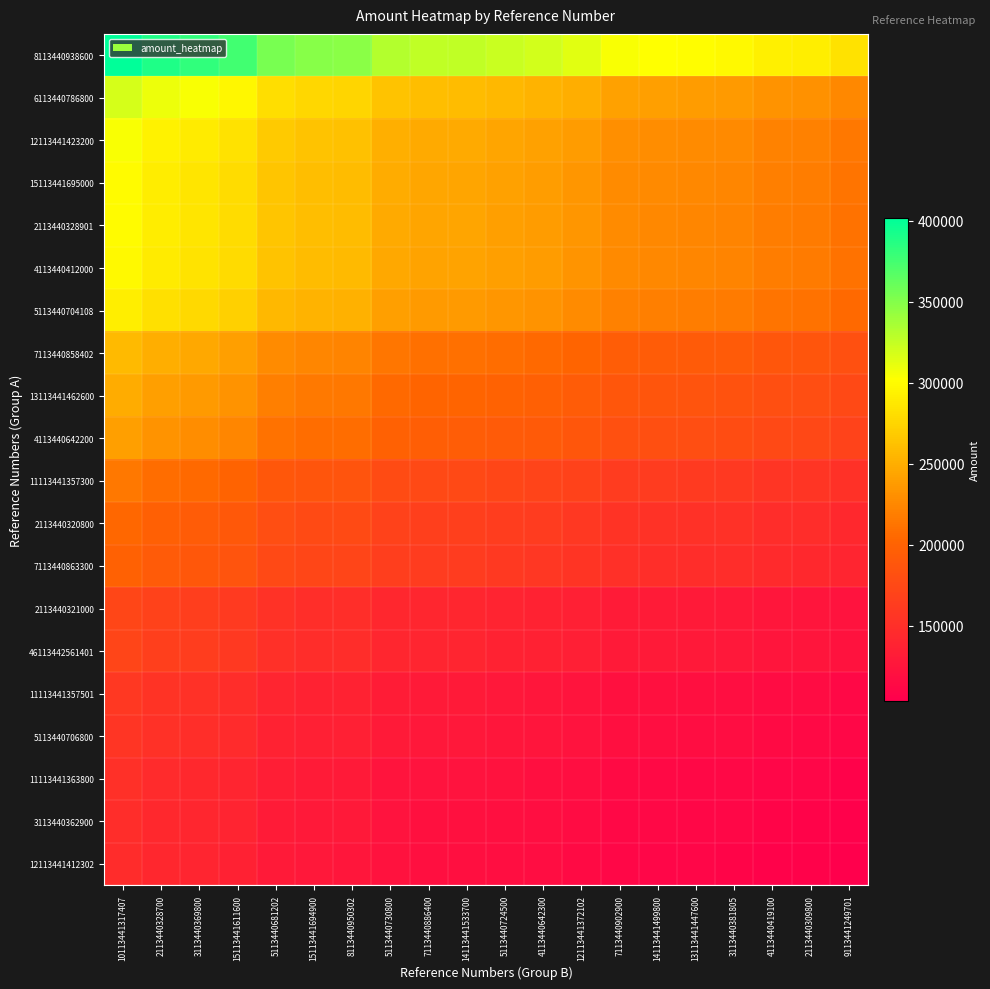

Reading left to right, extract all data points from this chart.

8113440938600: 10113441317407=401421.0	2113440328700=388758.8	3113440369800=382486.8	15113441611600=374730.9	5113440681202=353878.3	15113441694900=347913.6	8113440950302=346881.9	5113440730800=331421.2	7113440886400=326866.7	14113441533700=326721.3	5113440724500=322492.2	4113440642300=319104.9	12113441372102=313675.1	7113440902900=304000.8	14113441499800=302176.3	13113441447600=300343.5	3113440381805=298842.7	4113440419100=292755.6	2113440309800=291282.6	9113441249701=283255.8
6113440786800: 10113441317407=318739.7	2113440328700=308685.6	3113440369800=303705.4	15113441611600=297547.0	5113440681202=280989.5	15113441694900=276253.3	8113440950302=275434.1	5113440730800=263157.9	7113440886400=259541.5	14113441533700=259426.0	5113440724500=256068.0	4113440642300=253378.3	12113441372102=249066.9	7113440902900=241385.3	14113441499800=239936.6	13113441447600=238481.3	3113440381805=237289.6	4113440419100=232456.3	2113440309800=231286.7	9113441249701=224913.2
12113441423200: 10113441317407=303784.0	2113440328700=294201.6	3113440369800=289455.1	15113441611600=283585.7	5113440681202=267805.1	15113441694900=263291.1	8113440950302=262510.4	5113440730800=250810.2	7113440886400=247363.4	14113441533700=247253.4	5113440724500=244052.9	4113440642300=241489.5	12113441372102=237380.4	7113440902900=230059.2	14113441499800=228678.4	13113441447600=227291.4	3113440381805=226155.6	4113440419100=221549.1	2113440309800=220434.4	9113441249701=214359.9
15113441695000: 10113441317407=300167.8	2113440328700=290699.5	3113440369800=286009.5	15113441611600=280209.8	5113440681202=264617.1	15113441694900=260156.9	8113440950302=259385.5	5113440730800=247824.5	7113440886400=244418.8	14113441533700=244310.1	5113440724500=241147.7	4113440642300=238614.8	12113441372102=234554.6	7113440902900=227320.5	14113441499800=225956.2	13113441447600=224585.7	3113440381805=223463.5	4113440419100=218911.8	2113440309800=217810.3	9113441249701=211808.2
2113440328901: 10113441317407=299621.0	2113440328700=290170.0	3113440369800=285488.5	15113441611600=279699.5	5113440681202=264135.1	15113441694900=259683.0	8113440950302=258913.0	5113440730800=247373.1	7113440886400=243973.6	14113441533700=243865.1	5113440724500=240708.4	4113440642300=238180.2	12113441372102=234127.4	7113440902900=226906.5	14113441499800=225544.7	13113441447600=224176.6	3113440381805=223056.4	4113440419100=218513.0	2113440309800=217413.6	9113441249701=211422.4
4113440412000: 10113441317407=298627.0	2113440328700=289207.3	3113440369800=284541.4	15113441611600=278771.5	5113440681202=263258.8	15113441694900=258821.5	8113440950302=258054.0	5113440730800=246552.4	7113440886400=243164.2	14113441533700=243056.1	5113440724500=239909.9	4113440642300=237390.0	12113441372102=233350.6	7113440902900=226153.7	14113441499800=224796.4	13113441447600=223432.9	3113440381805=222316.4	4113440419100=217788.1	2113440309800=216692.3	9113441249701=210721.0
5113440704108: 10113441317407=291425.4	2113440328700=282232.9	3113440369800=277679.5	15113441611600=272048.8	5113440681202=256910.2	15113441694900=252579.9	8113440950302=251830.9	5113440730800=240606.7	7113440886400=237300.2	14113441533700=237194.6	5113440724500=234124.3	4113440642300=231665.2	12113441372102=227723.2	7113440902900=220699.9	14113441499800=219375.3	13113441447600=218044.7	3113440381805=216955.1	4113440419100=212536.0	2113440309800=211466.7	9113441249701=205639.3
7113440858402: 10113441317407=257902.0	2113440328700=249766.9	3113440369800=245737.3	15113441611600=240754.3	5113440681202=227357.1	15113441694900=223524.9	8113440950302=222862.1	5113440730800=212929.1	7113440886400=210002.9	14113441533700=209909.5	5113440724500=207192.4	4113440642300=205016.1	12113441372102=201527.6	7113440902900=195312.2	14113441499800=194140.0	13113441447600=192962.5	3113440381805=191998.2	4113440419100=188087.4	2113440309800=187141.1	9113441249701=181984.1
13113441462600: 10113441317407=248383.0	2113440328700=240548.2	3113440369800=236667.3	15113441611600=231868.2	5113440681202=218965.5	15113441694900=215274.8	8113440950302=214636.4	5113440730800=205070.0	7113440886400=202251.8	14113441533700=202161.9	5113440724500=199545.0	4113440642300=197449.1	12113441372102=194089.4	7113440902900=188103.3	14113441499800=186974.4	13113441447600=185840.3	3113440381805=184911.7	4113440419100=181145.3	2113440309800=180233.8	9113441249701=175267.2
4113440642200: 10113441317407=240055.0	2113440328700=232482.9	3113440369800=228732.1	15113441611600=224093.9	5113440681202=211623.9	15113441694900=208056.9	8113440950302=207439.9	5113440730800=198194.2	7113440886400=195470.6	14113441533700=195383.6	5113440724500=192854.5	4113440642300=190828.9	12113441372102=187581.8	7113440902900=181796.5	14113441499800=180705.4	13113441447600=179609.3	3113440381805=178711.8	4113440419100=175071.7	2113440309800=174190.8	9113441249701=169390.7
11113441357300: 10113441317407=214964.0	2113440328700=208183.3	3113440369800=204824.6	15113441611600=200671.2	5113440681202=189504.5	15113441694900=186310.4	8113440950302=185757.9	5113440730800=177478.6	7113440886400=175039.6	14113441533700=174961.7	5113440724500=172697.0	4113440642300=170883.1	12113441372102=167975.4	7113440902900=162794.7	14113441499800=161817.7	13113441447600=160836.2	3113440381805=160032.5	4113440419100=156772.8	2113440309800=155984.1	9113441249701=151685.6
2113440320800: 10113441317407=203690.0	2113440328700=197264.9	3113440369800=194082.4	15113441611600=190146.8	5113440681202=179565.8	15113441694900=176539.1	8113440950302=176015.7	5113440730800=168170.5	7113440886400=165859.5	14113441533700=165785.7	5113440724500=163639.7	4113440642300=161920.9	12113441372102=159165.7	7113440902900=154256.8	14113441499800=153331.0	13113441447600=152401.0	3113440381805=151639.5	4113440419100=148550.7	2113440309800=147803.3	9113441249701=143730.3
7113440863300: 10113441317407=198691.0	2113440328700=192423.6	3113440369800=189319.2	15113441611600=185480.2	5113440681202=175158.9	15113441694900=172206.5	8113440950302=171695.9	5113440730800=164043.3	7113440886400=161788.9	14113441533700=161717.0	5113440724500=159623.7	4113440642300=157947.1	12113441372102=155259.5	7113440902900=150471.0	14113441499800=149567.9	13113441447600=148660.8	3113440381805=147917.9	4113440419100=144905.0	2113440309800=144175.9	9113441249701=140202.9
2113440321000: 10113441317407=173143.1	2113440328700=167681.6	3113440369800=164976.3	15113441611600=161630.9	5113440681202=152636.7	15113441694900=150064.0	8113440950302=149619.0	5113440730800=142950.4	7113440886400=140985.9	14113441533700=140923.2	5113440724500=139099.1	4113440642300=137638.0	12113441372102=135296.0	7113440902900=131123.3	14113441499800=130336.3	13113441447600=129545.8	3113440381805=128898.4	4113440419100=126272.9	2113440309800=125637.6	9113441249701=122175.4
46113442561401: 10113441317407=171552.8	2113440328700=166141.4	3113440369800=163461.0	15113441611600=160146.4	5113440681202=151234.7	15113441694900=148685.6	8113440950302=148244.7	5113440730800=141637.4	7113440886400=139690.9	14113441533700=139628.8	5113440724500=137821.4	4113440642300=136373.8	12113441372102=134053.3	7113440902900=129918.9	14113441499800=129139.2	13113441447600=128355.9	3113440381805=127714.5	4113440419100=125113.1	2113440309800=124483.6	9113441249701=121053.2
11113441357501: 10113441317407=159260.0	2113440328700=154236.4	3113440369800=151748.0	15113441611600=148670.9	5113440681202=140397.9	15113441694900=138031.4	8113440950302=137622.1	5113440730800=131488.2	7113440886400=129681.3	14113441533700=129623.6	5113440724500=127945.7	4113440642300=126601.8	12113441372102=124447.6	7113440902900=120609.5	14113441499800=119885.6	13113441447600=119158.4	3113440381805=118563.0	4113440419100=116148.0	2113440309800=115563.6	9113441249701=112379.1
5113440706800: 10113441317407=156871.0	2113440328700=151922.7	3113440369800=149471.7	15113441611600=146440.8	5113440681202=138291.8	15113441694900=135960.8	8113440950302=135557.7	5113440730800=129515.8	7113440886400=127736.0	14113441533700=127679.1	5113440724500=126026.4	4113440642300=124702.7	12113441372102=122580.8	7113440902900=118800.2	14113441499800=118087.2	13113441447600=117371.0	3113440381805=116784.5	4113440419100=114405.7	2113440309800=113830.1	9113441249701=110693.3
11113441363800: 10113441317407=150717.2	2113440328700=145963.1	3113440369800=143608.2	15113441611600=140696.2	5113440681202=132866.9	15113441694900=130627.4	8113440950302=130240.1	5113440730800=124435.2	7113440886400=122725.1	14113441533700=122670.6	5113440724500=121082.7	4113440642300=119810.9	12113441372102=117772.2	7113440902900=114139.9	14113441499800=113454.9	13113441447600=112766.8	3113440381805=112203.3	4113440419100=109917.8	2113440309800=109364.8	9113441249701=106351.0
3113440362900: 10113441317407=148570.0	2113440328700=143883.6	3113440369800=141562.3	15113441611600=138691.7	5113440681202=130974.0	15113441694900=128766.4	8113440950302=128384.5	5113440730800=122662.4	7113440886400=120976.7	14113441533700=120922.9	5113440724500=119357.6	4113440642300=118104.0	12113441372102=116094.3	7113440902900=112513.8	14113441499800=111838.5	13113441447600=111160.2	3113440381805=110604.7	4113440419100=108351.8	2113440309800=107806.7	9113441249701=104835.8
12113441412302: 10113441317407=146722.0	2113440328700=142093.9	3113440369800=139801.4	15113441611600=136966.6	5113440681202=129344.8	15113441694900=127164.7	8113440950302=126787.6	5113440730800=121136.6	7113440886400=119471.9	14113441533700=119418.8	5113440724500=117873.0	4113440642300=116634.9	12113441372102=114650.3	7113440902900=111114.3	14113441499800=110447.4	13113441447600=109777.5	3113440381805=109228.9	4113440419100=107004.1	2113440309800=106465.7	9113441249701=103531.8